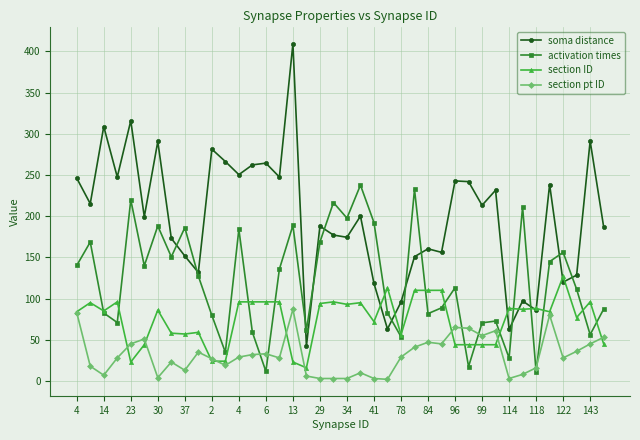

What is the value of the soma distance point at the 25th from the left?

95.7